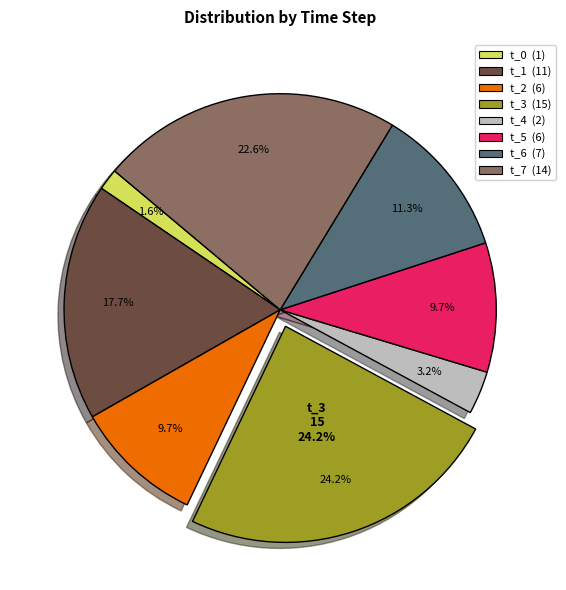

Does t_0 account for over 50% of the chart?

No